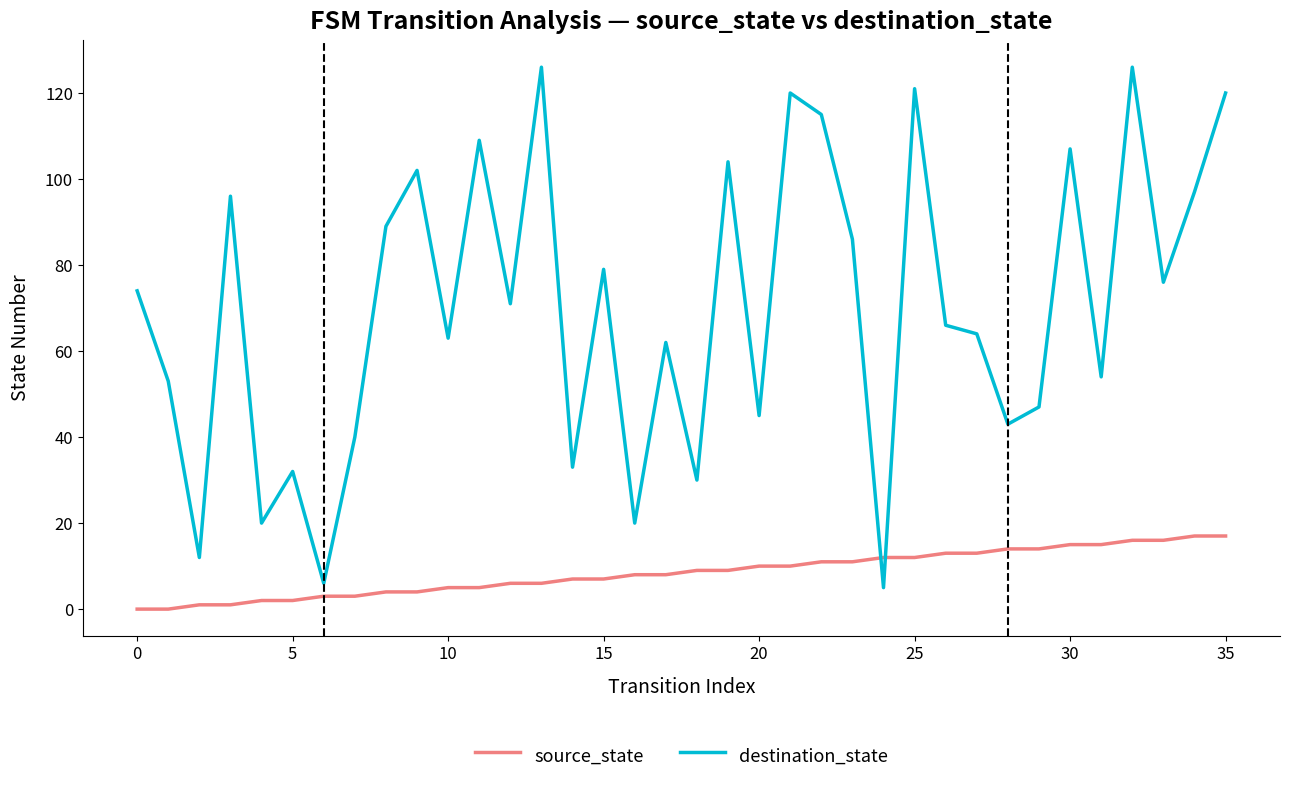

How many series are shown in this chart?

2